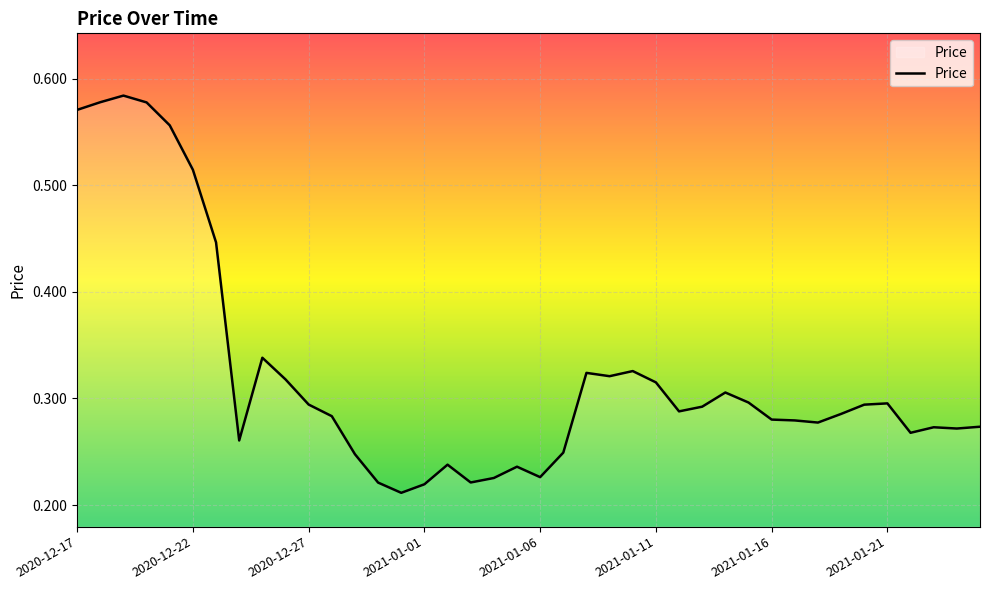

How many lines are shown in the chart?

1